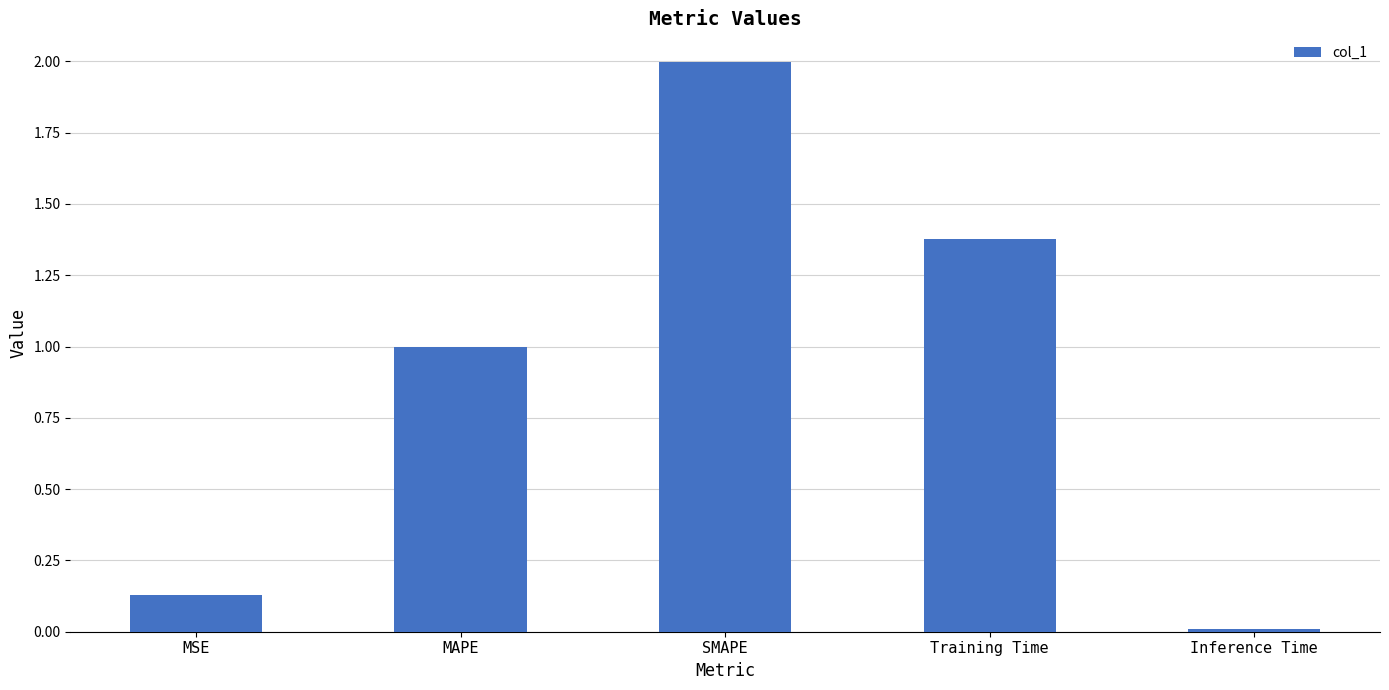

Which has a higher value, Training Time or MSE?

Training Time